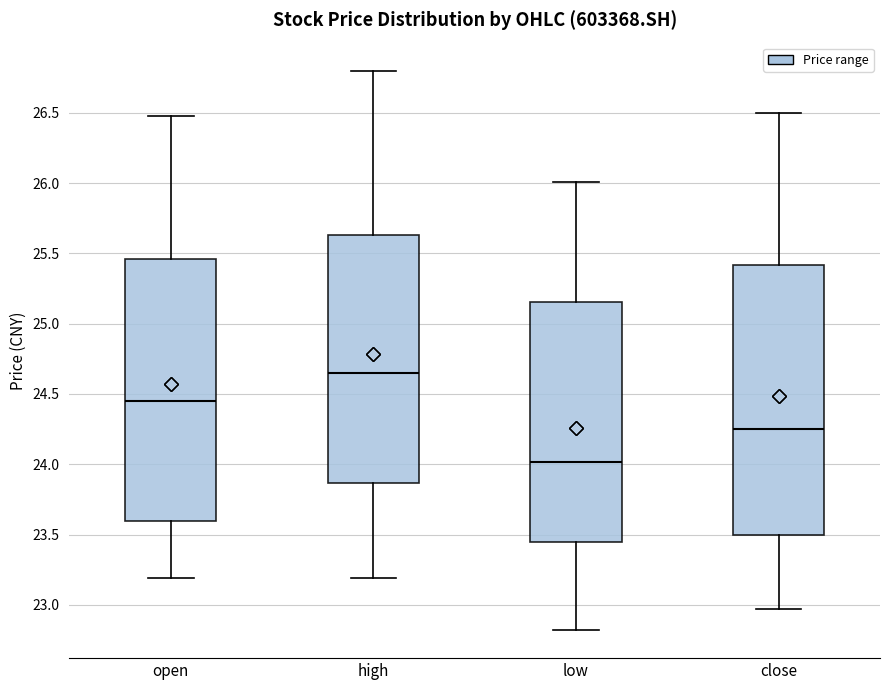

Reading left to right, read every box against the y-axis: the position of its median line, the range the box covers, and the ends of its whiskers. The values are not printed on the chart, so give them approximately, as read against the axis.

open: median 24.45, box 23.60 to 25.45, whiskers 23.20 to 26.50
high: median 24.65, box 23.85 to 25.65, whiskers 23.20 to 26.80
low: median 24.00, box 23.45 to 25.15, whiskers 22.80 to 26.00
close: median 24.25, box 23.50 to 25.40, whiskers 22.95 to 26.50